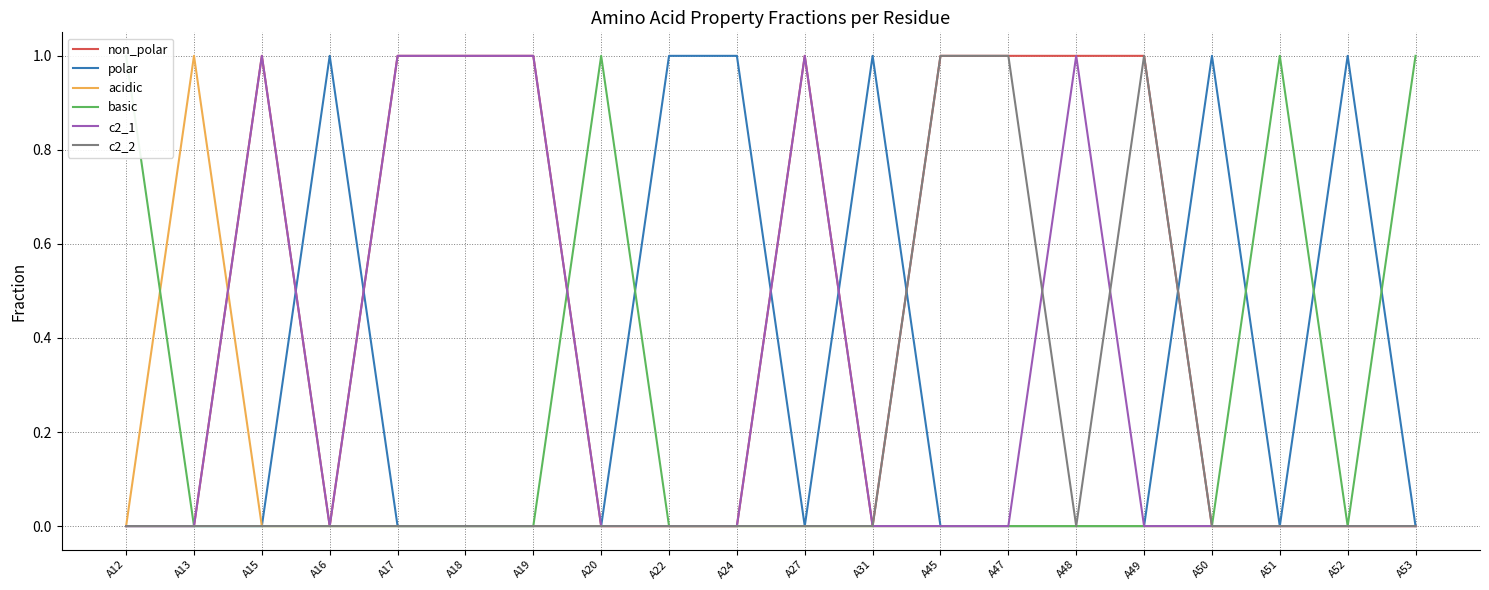

Count the number of categories in the chart.

20